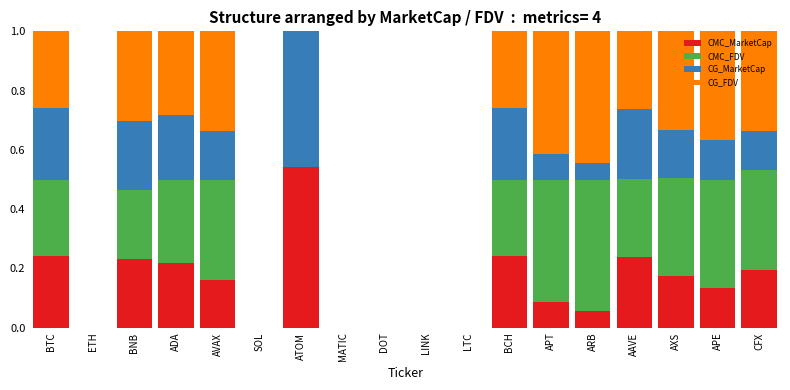

What is the total value across all series at APT?

1.0